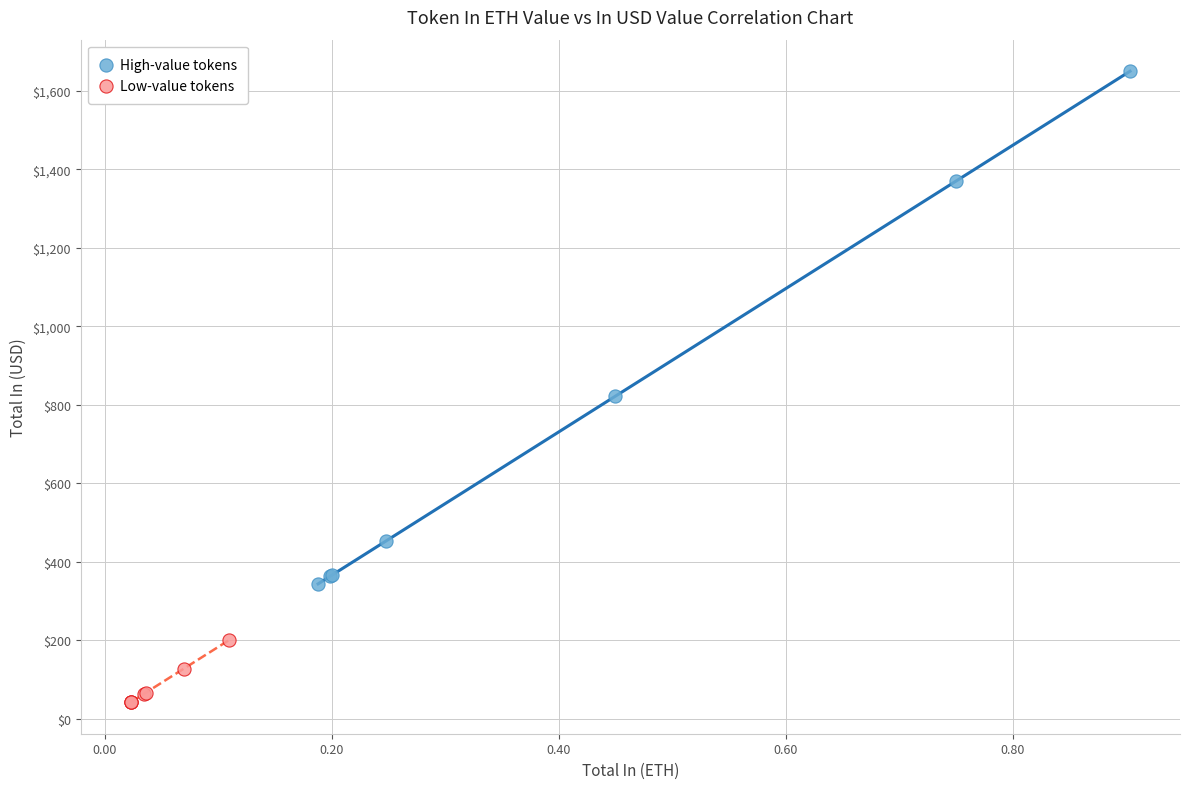

Which series has the widest spread of Y values?

High-value tokens